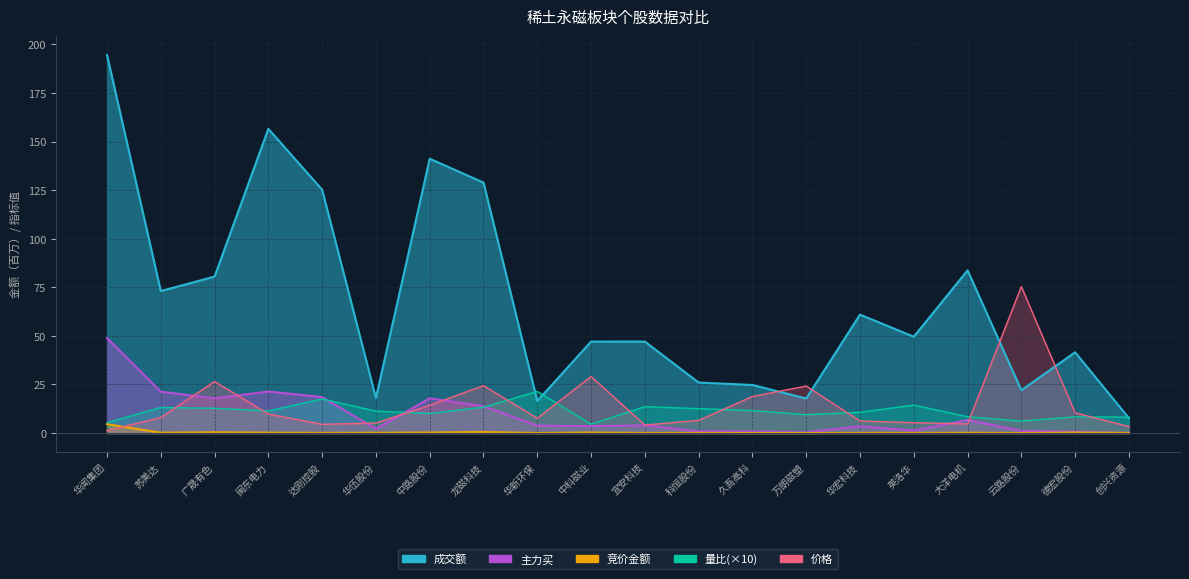

At which category does 量比 reach its first local peak?

苏美达